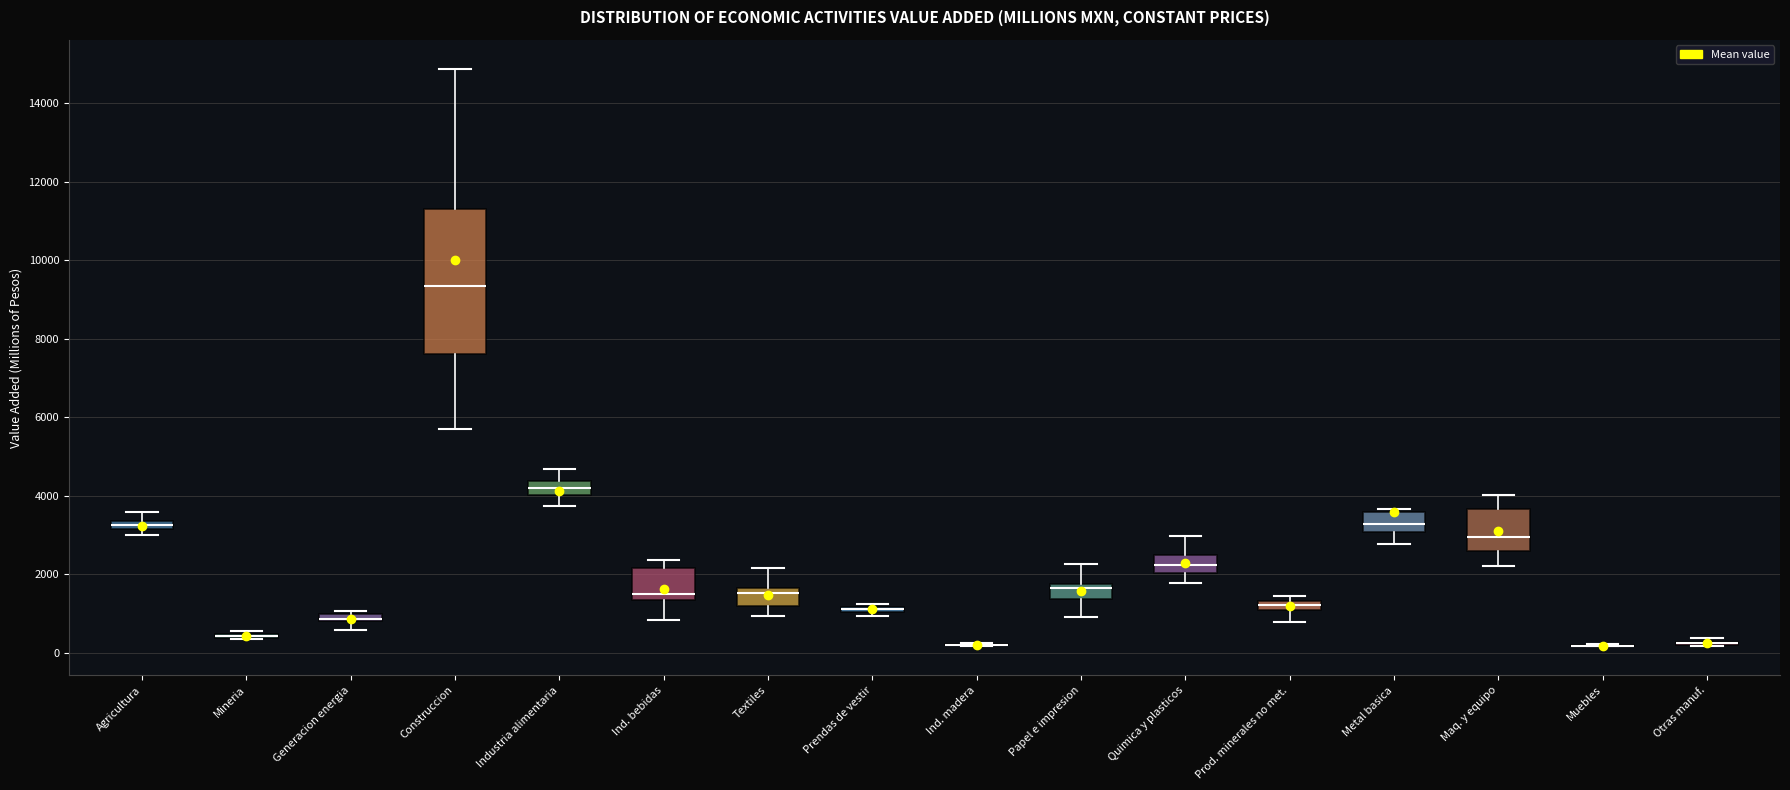

Comparing the boxes themselves (not the whiskers), which one is the tallest?

Construccion